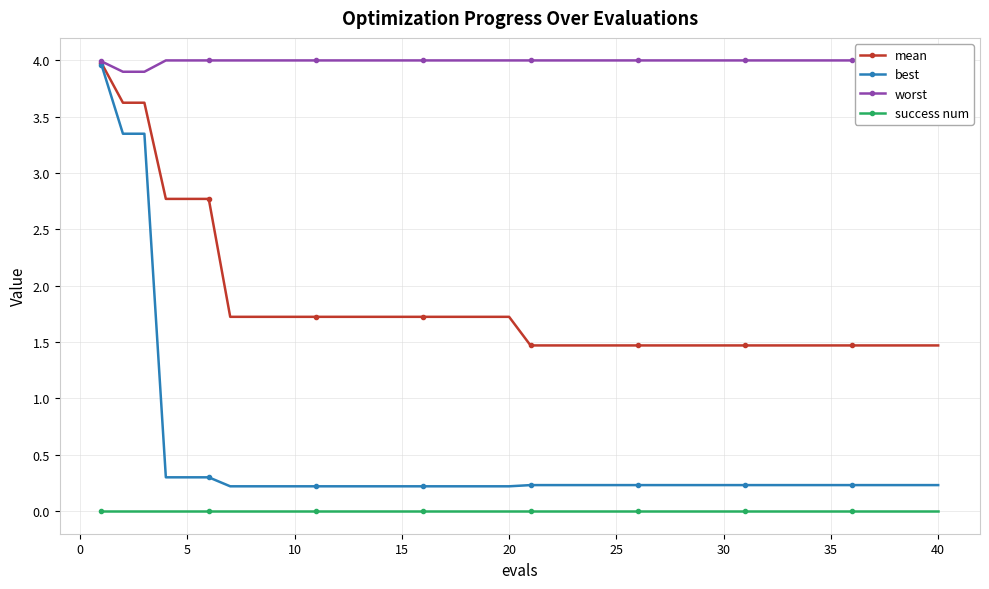

True or false: best and success num cross at least once.

False